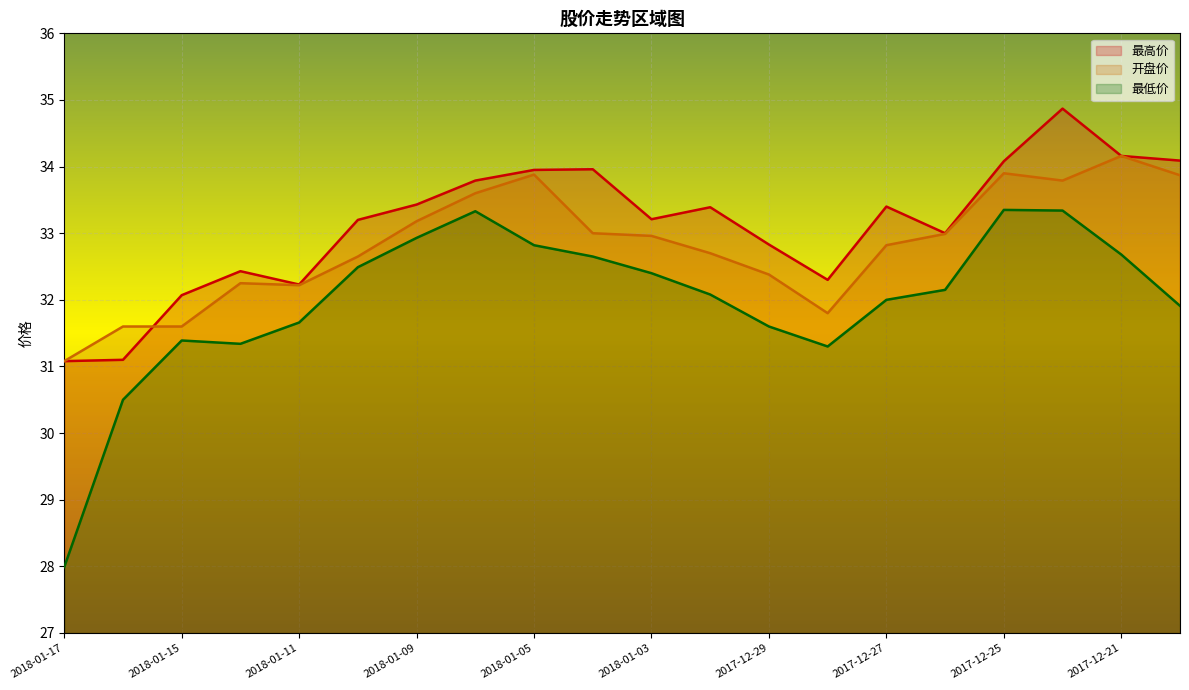

Is the value of 最低价 at 2018-01-16 greater than the value of 开盘价 at 2018-01-10?

No